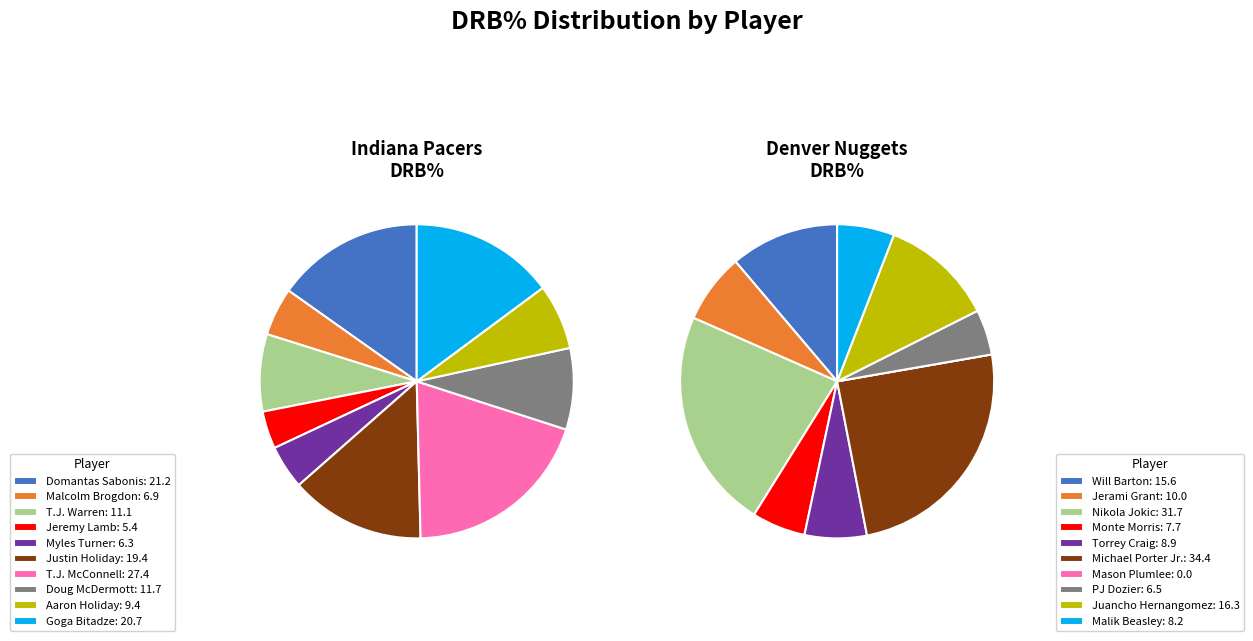

Combined, what portion of the pie is Doug McDermott and Justin Holiday?

22.3%